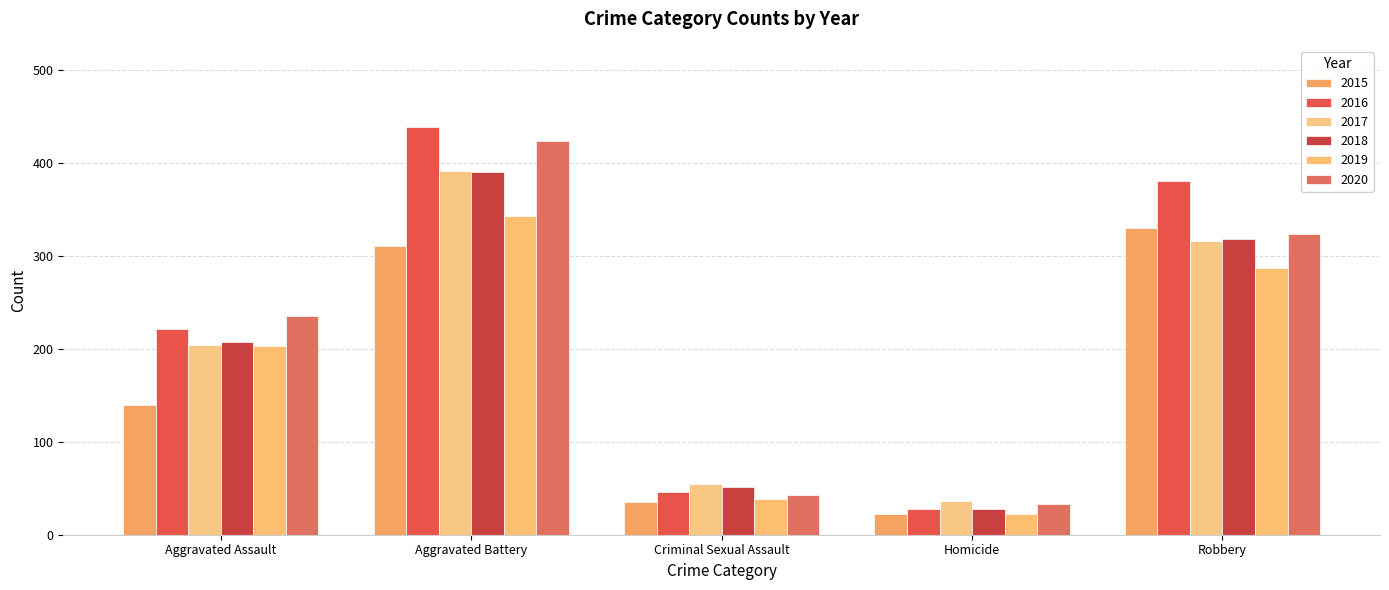

At which label does 2020 reach its minimum?

Homicide